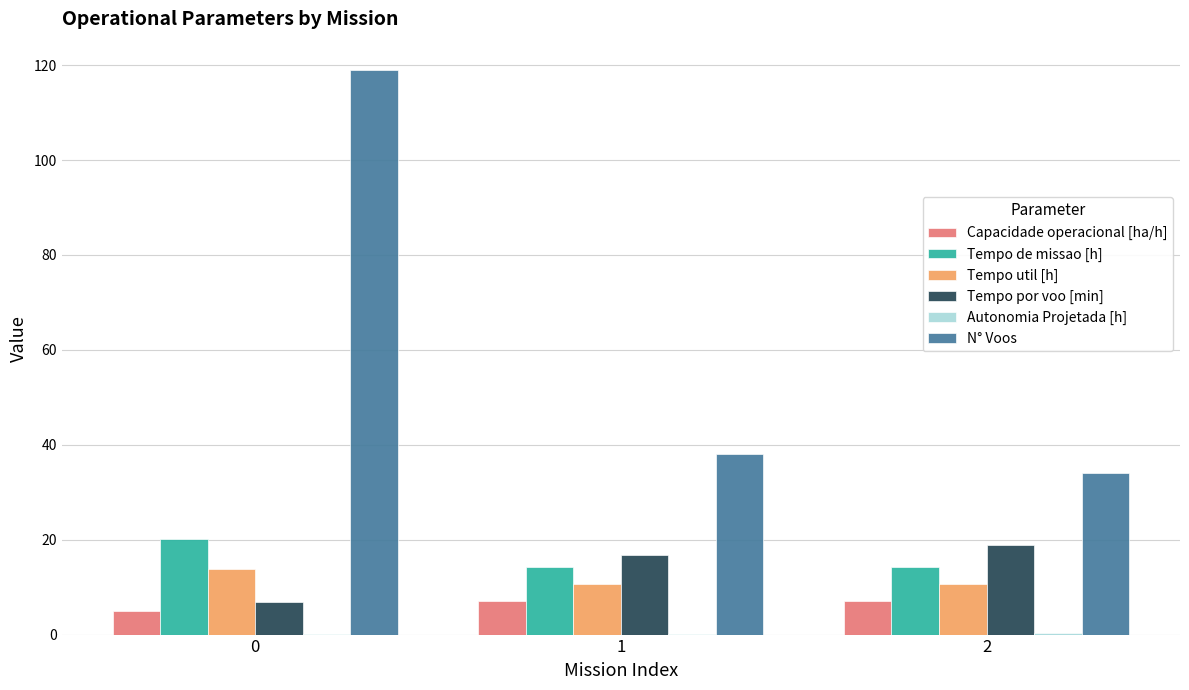

What is the total value across all series at 2?

85.2